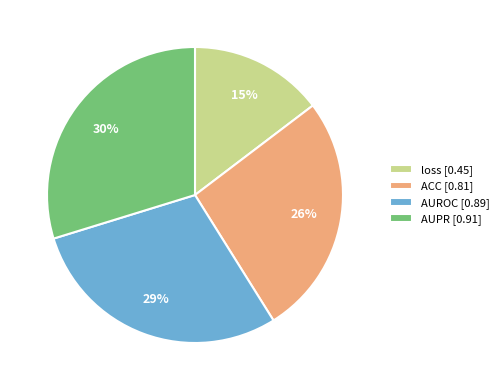

How many segments does this pie chart have?

4